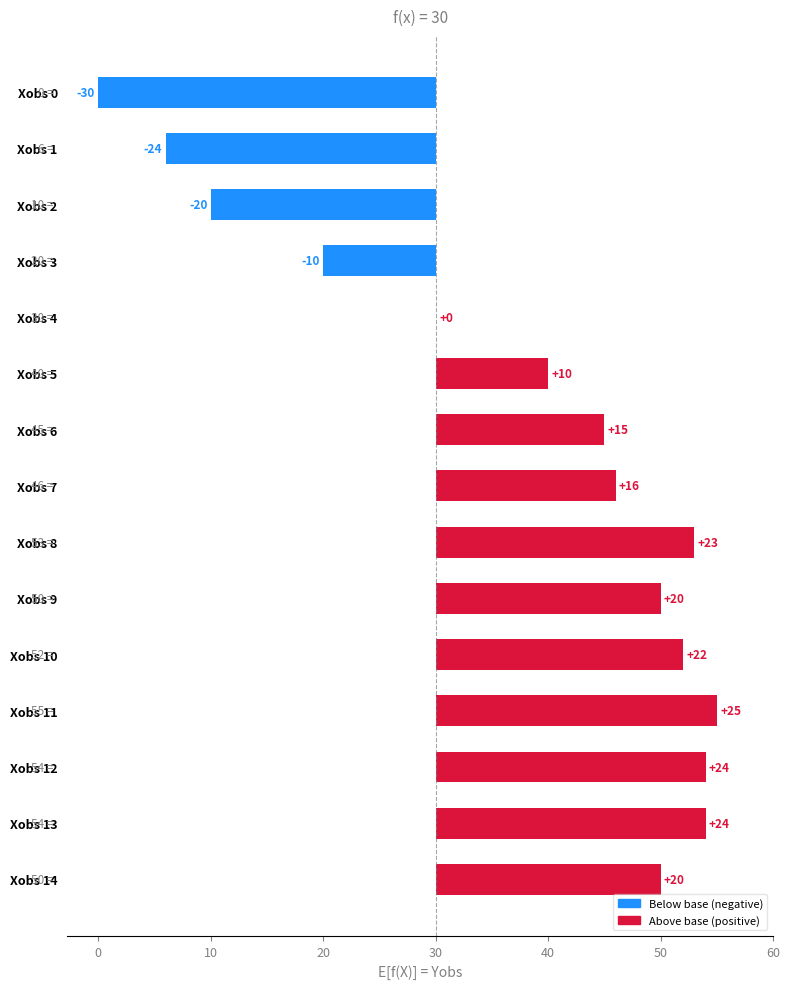

What is the label of the 5th bar from the right?

10